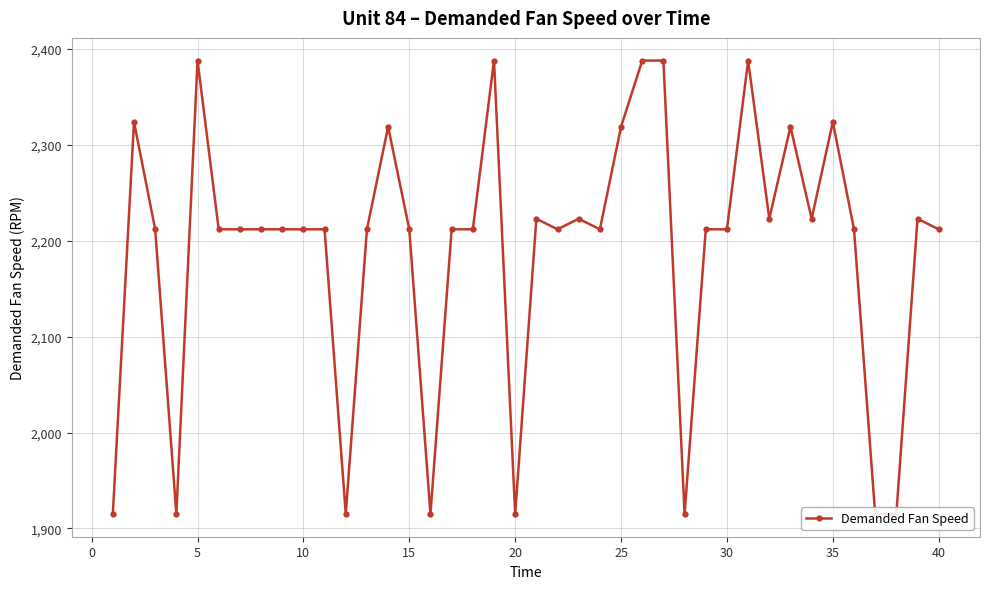

How many distinct data groups are displayed?

1